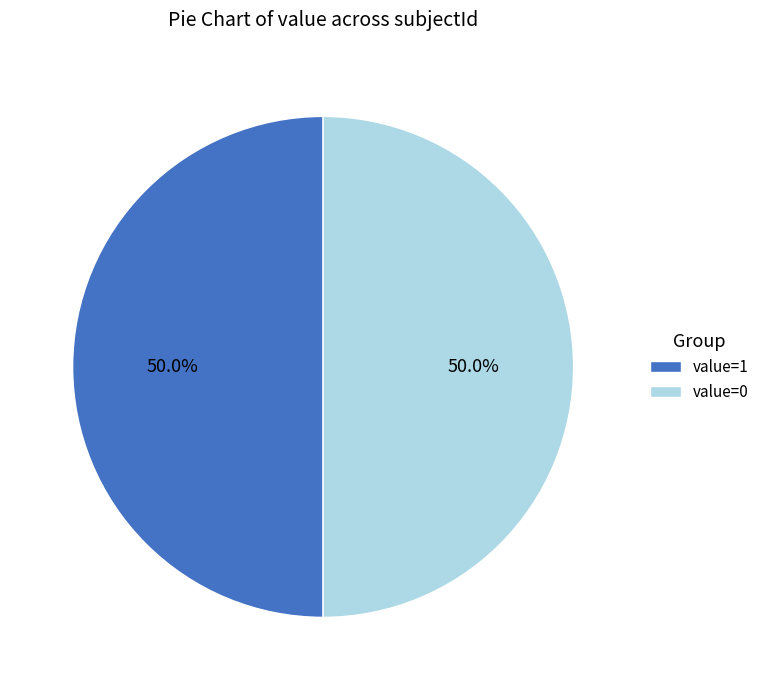

Approximately how many times larger is the value at value=1 compared to value=0?

1.0